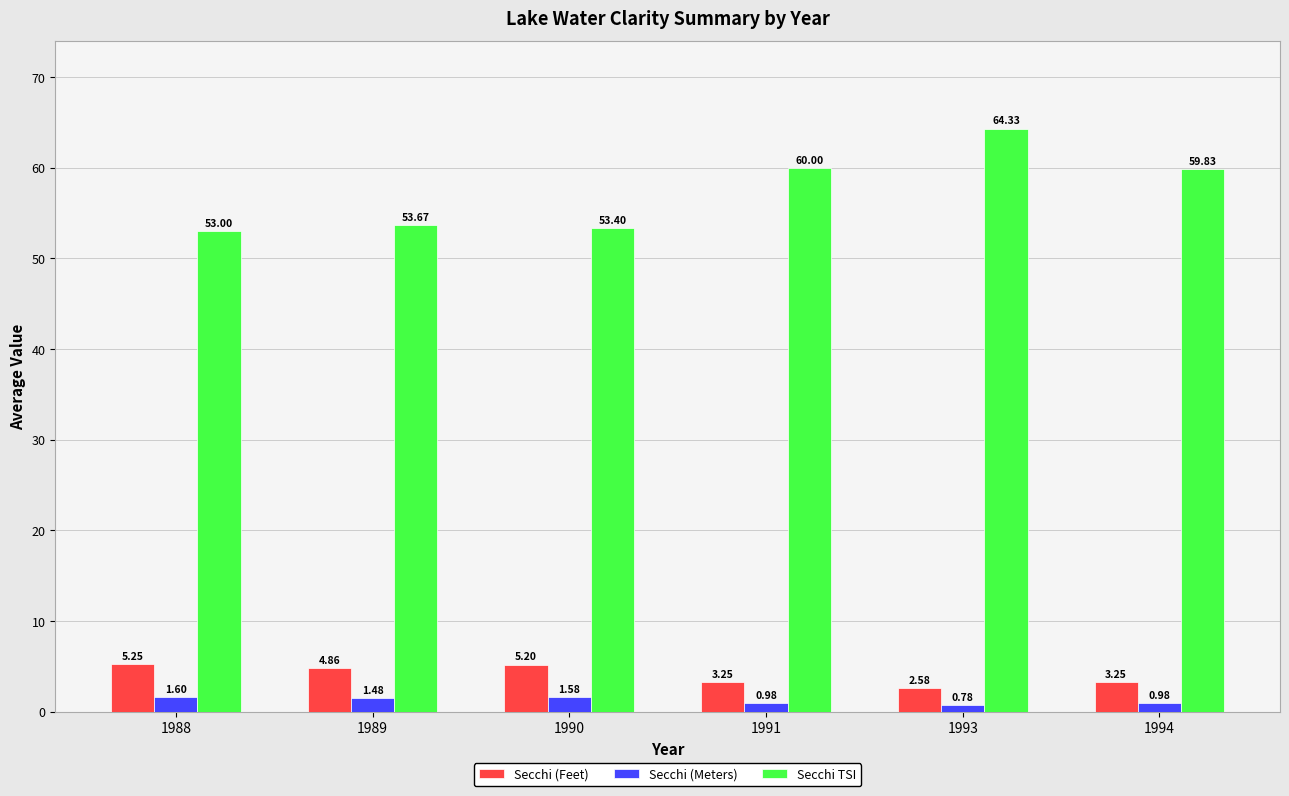

What is the average value of the Secchi (Meters) series?

1.2